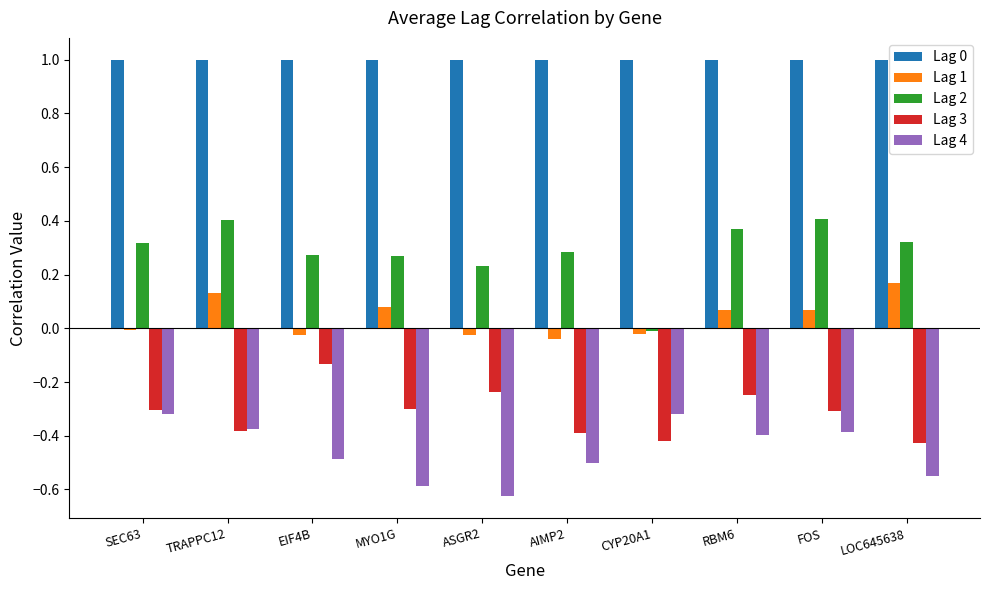

What is the sum of the Lag 4 values at TRAPPC12 and AIMP2?

-0.9